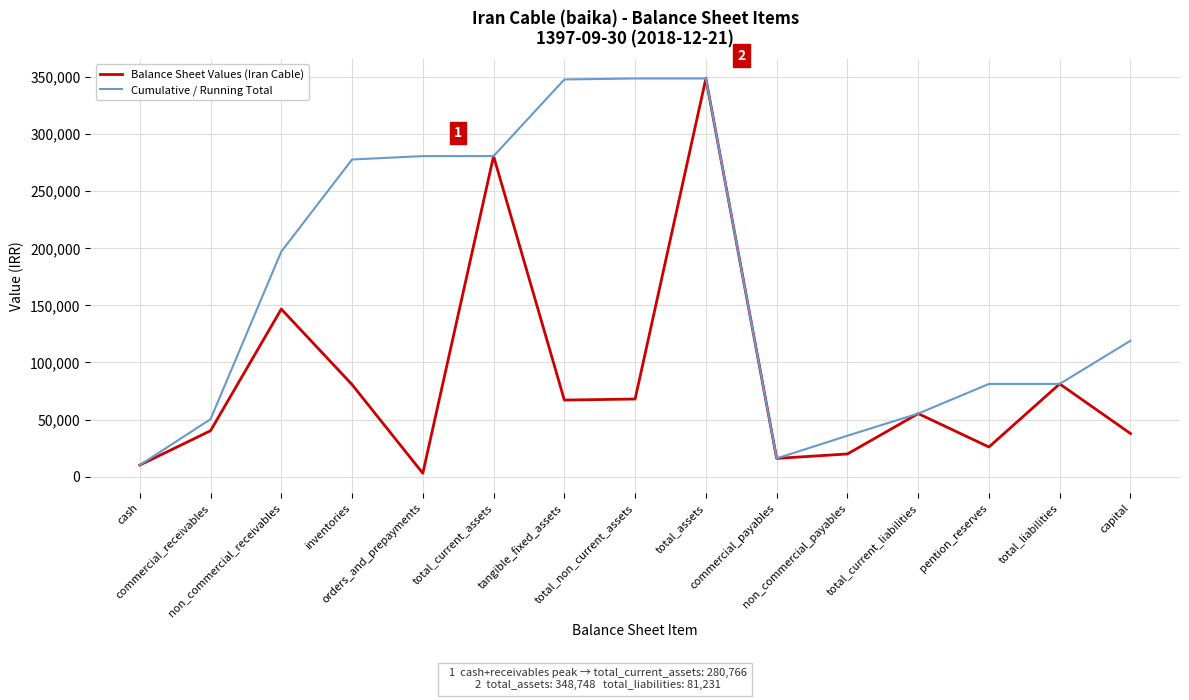

What is the difference between the Cumulative / Running Total values at cash and tangible_fixed_assets?

337751